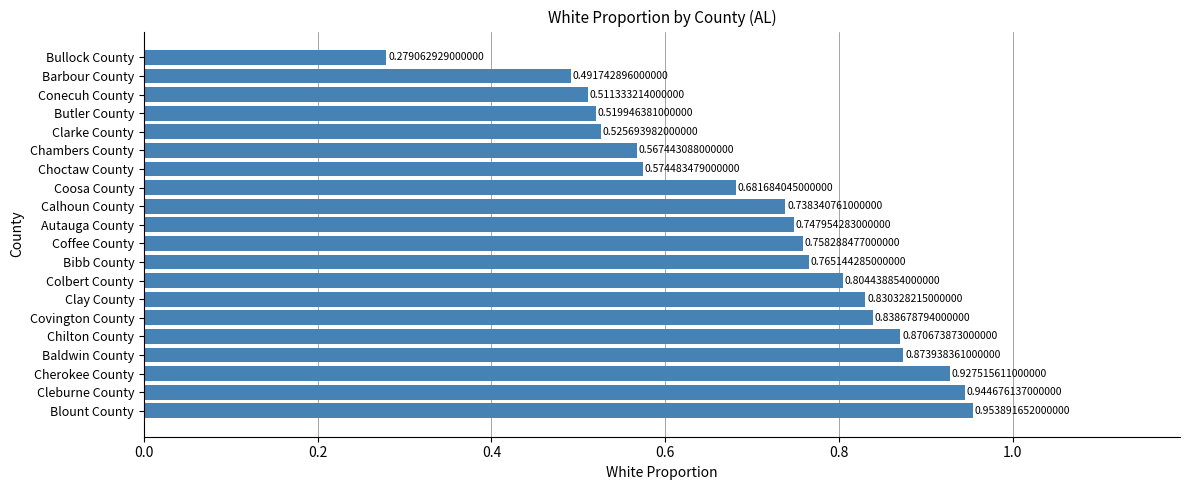

How many data points does each series have?

20